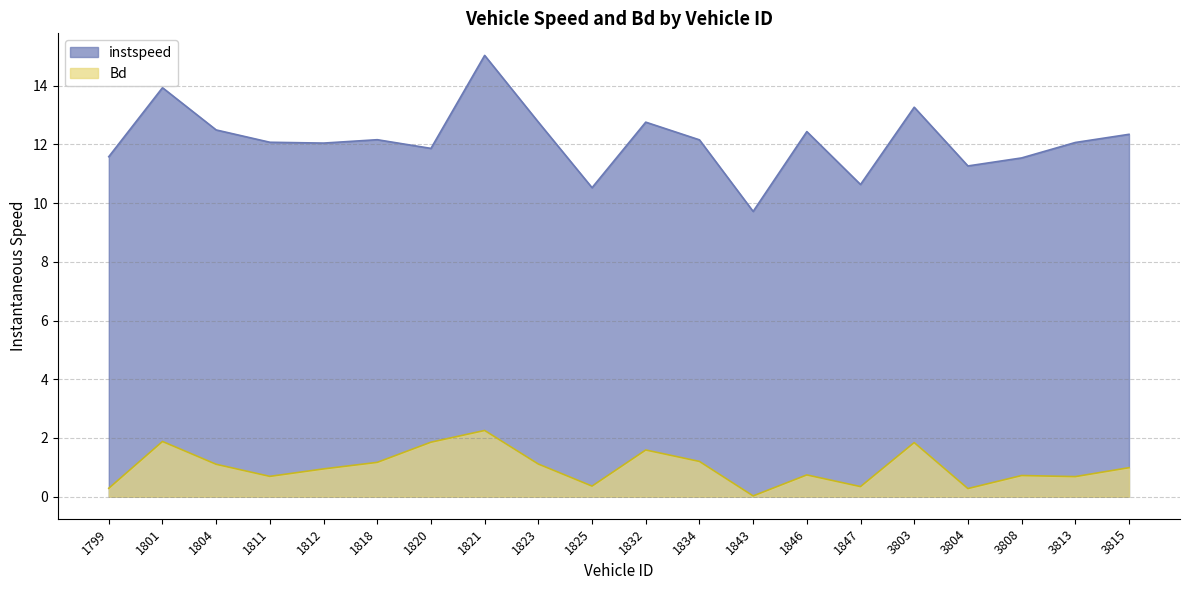

How many lines are shown in the chart?

2